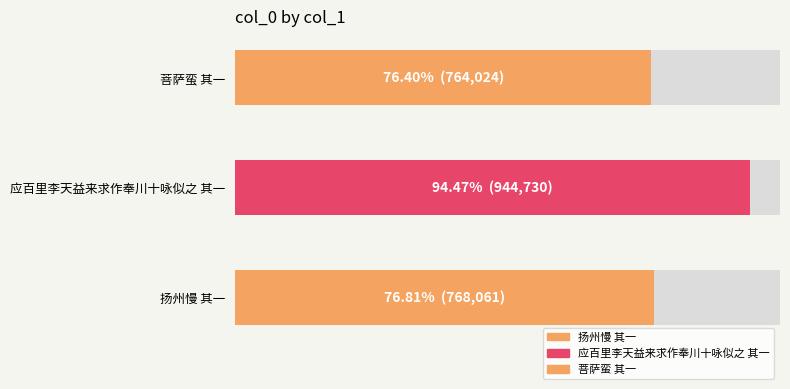

At which category does the chart reach its peak across all series?

应百里李天益来求作奉川十咏似之 其一